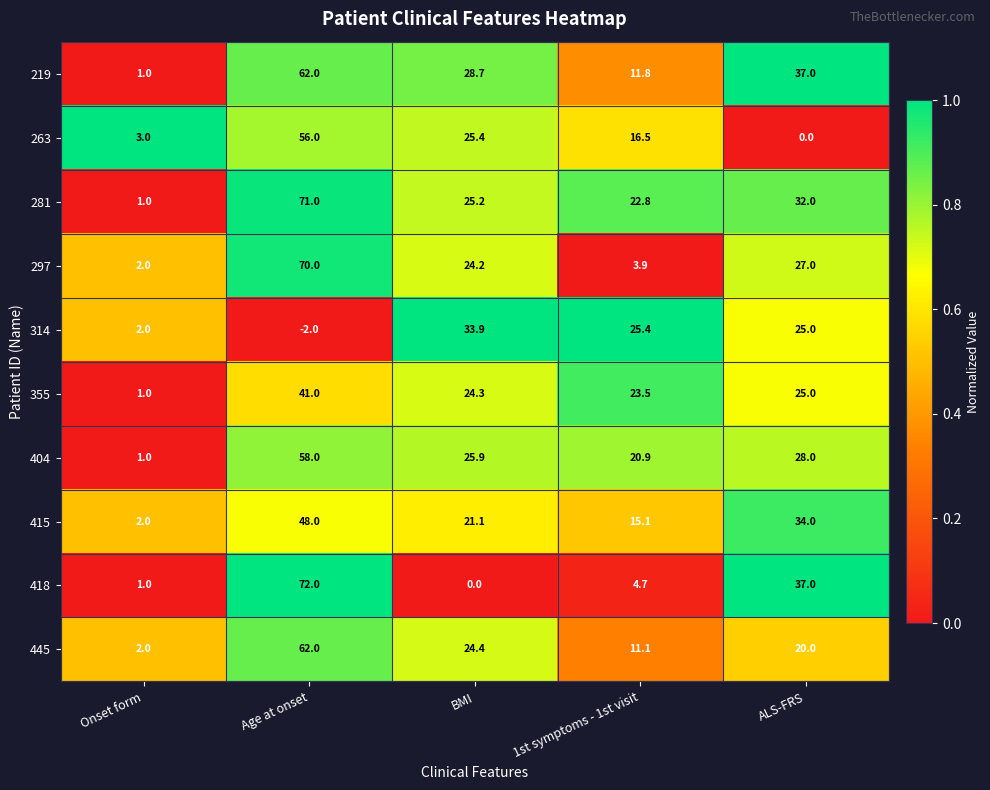

The value of 297 at 1st symptoms - 1st visit is 3.9. True or false?

True